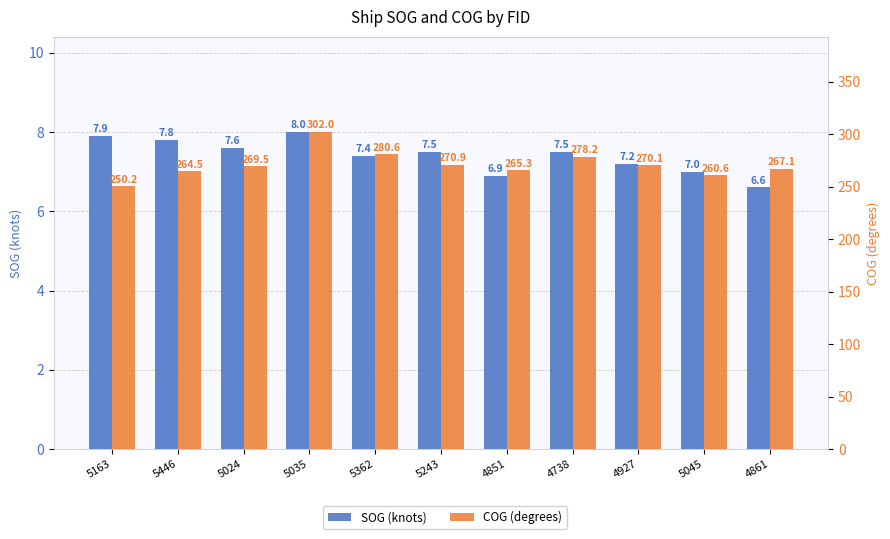

What is the highest value of the COG (degrees) series?

302.0